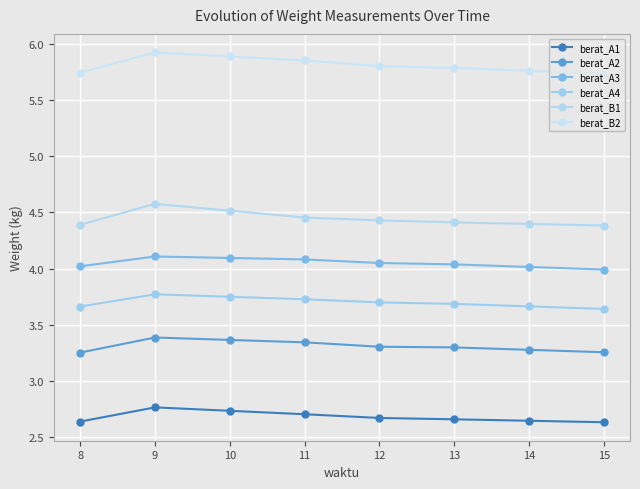

True or false: berat_A1 has a value of 2.7 at 10.

True